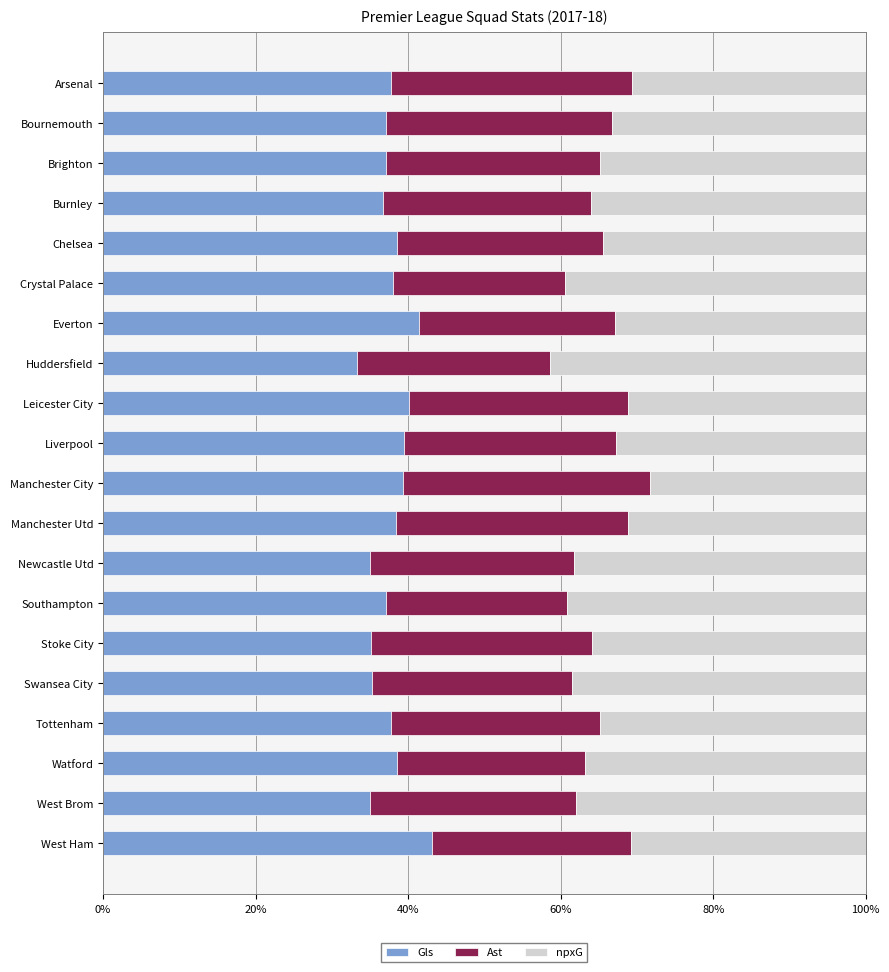

What is the minimum value for Gls?

33.3